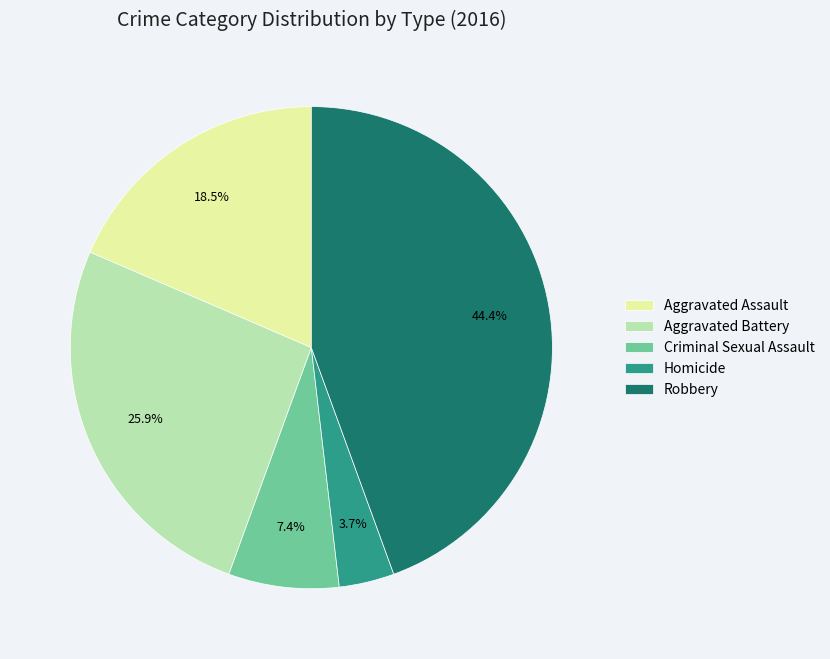

Which slice is the largest?

Robbery